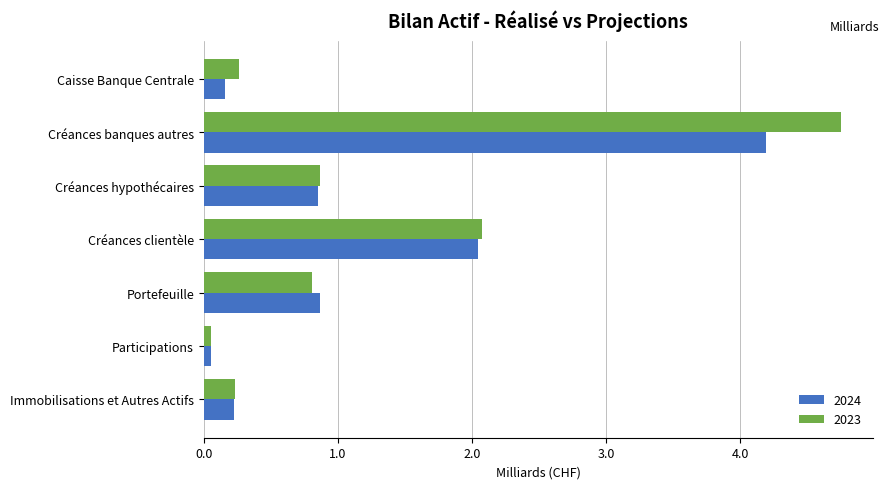

List the series in order of their peak value, highest first.

2023, 2024